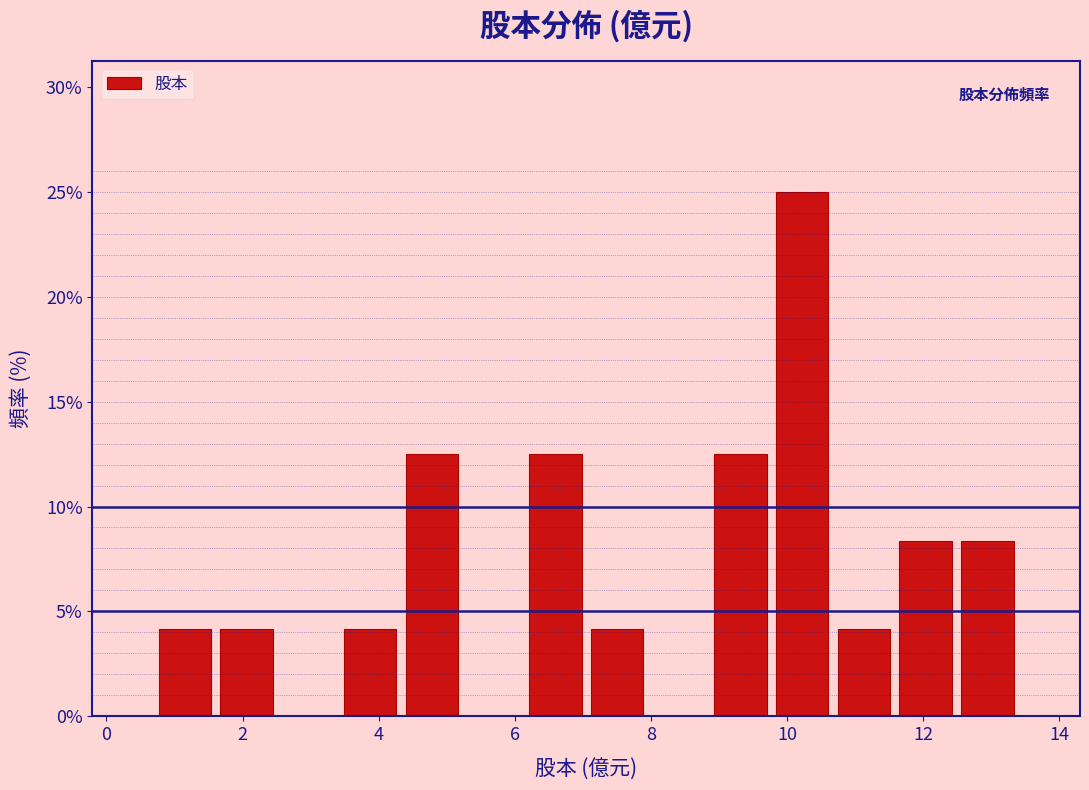

Reading left to right, list every bar in this chart as the range it spans on the x-axis followed by its height. Neither the bar edges nor the heights are printed on the chart, so give them approximately, as read against the axes.

0.8 to 1.6: 4.0
1.6 to 2.6: 4.0
2.6 to 3.4: 0
3.4 to 4.4: 4.0
4.4 to 5.2: 12.5
5.2 to 6.2: 0
6.2 to 7.0: 12.5
7.0 to 8.0: 4.0
8.0 to 8.8: 0
8.8 to 9.8: 12.5
9.8 to 10.6: 25.0
10.6 to 11.6: 4.0
11.6 to 12.4: 8.5
12.4 to 13.4: 8.5